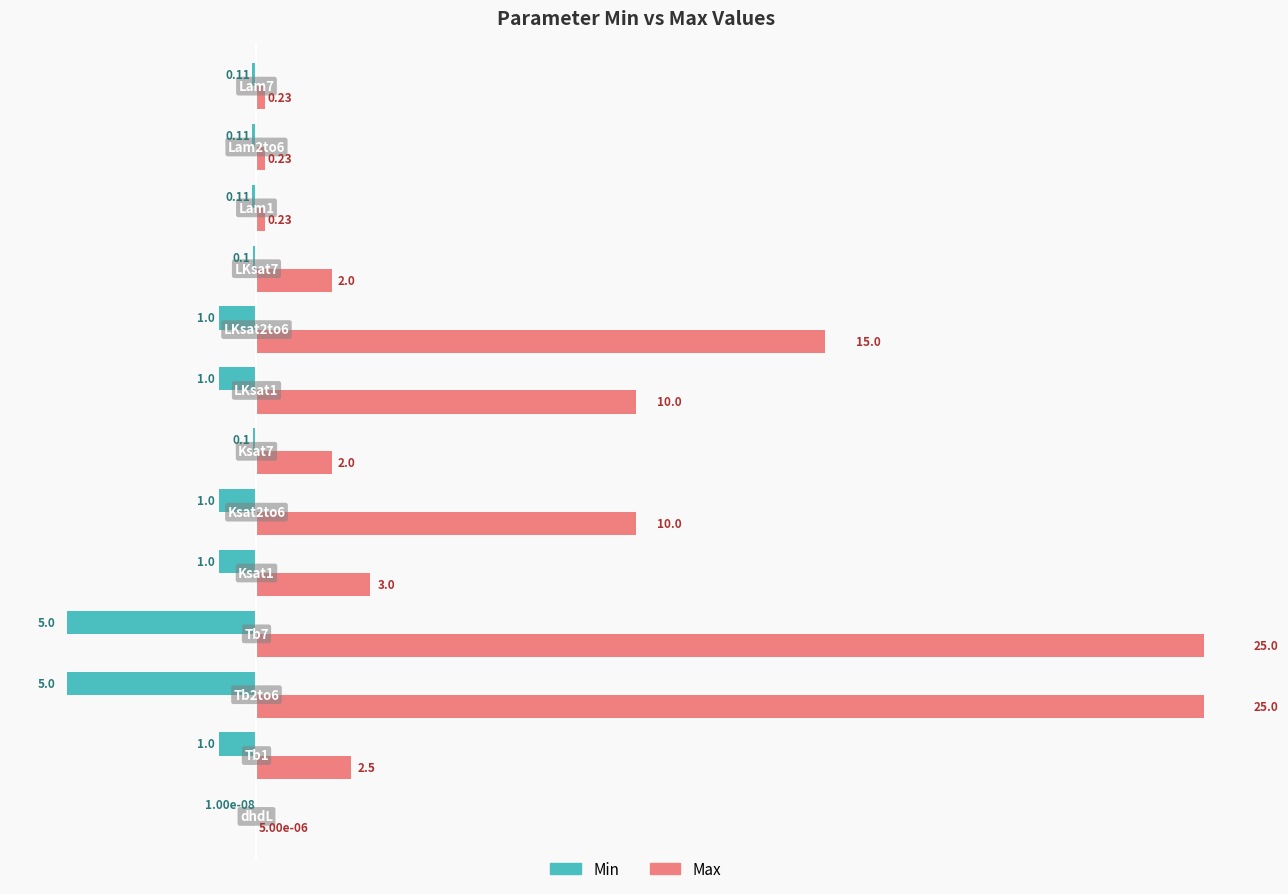

What are all the series names shown in the legend?

Min, Max